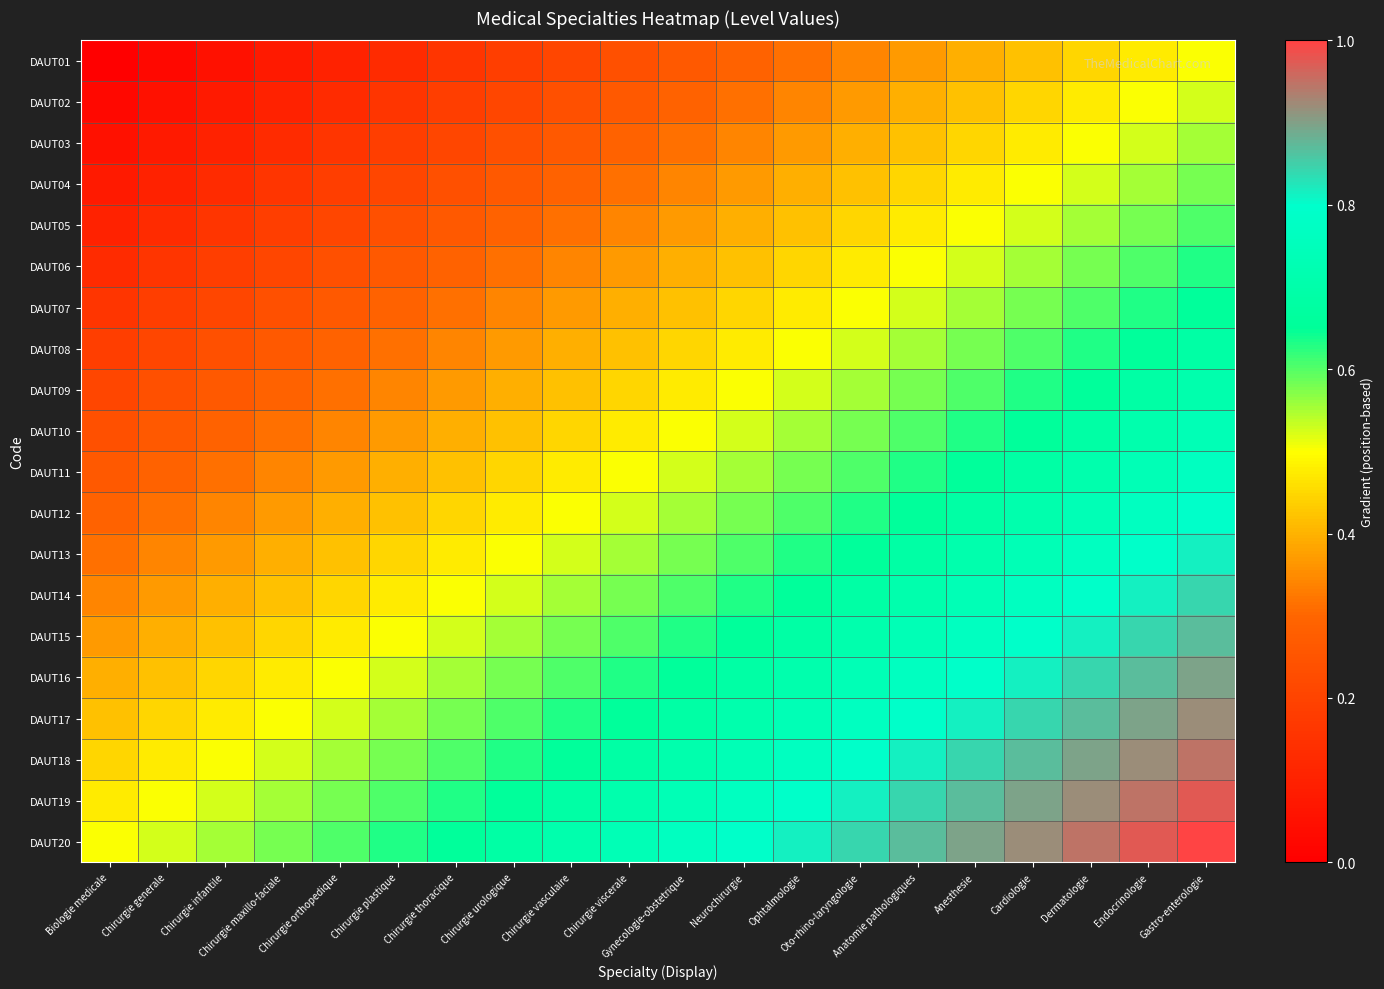

How many data points does each series have?

20